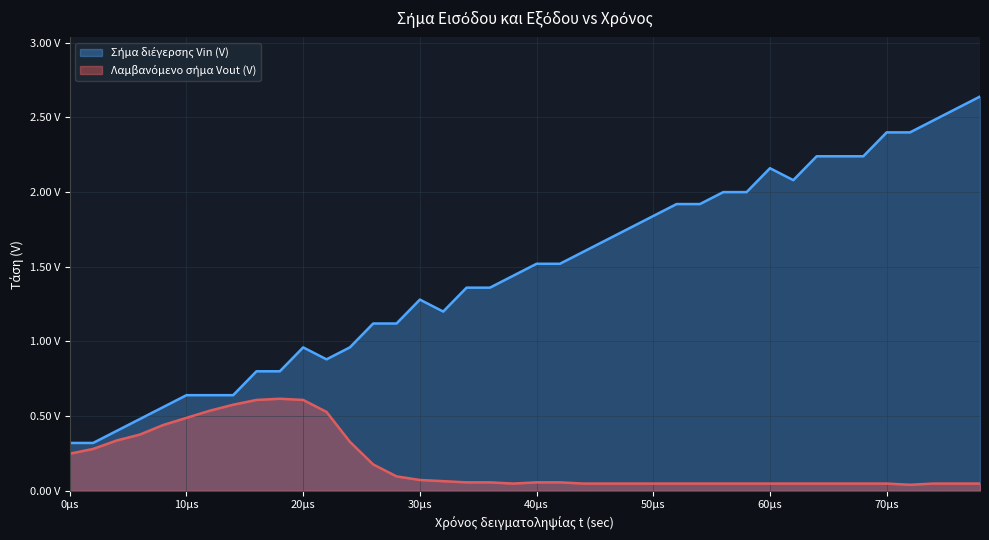

True or false: Σήμα διέγερσης Vin (V) has more than 1 interior local peaks.

True